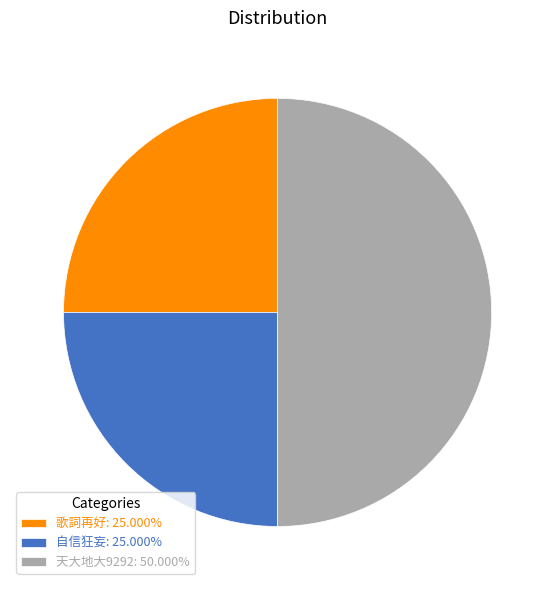

Approximately how many times larger is the value at 歌詞再好: 25.000% compared to 自信狂妄: 25.000%?

1.0